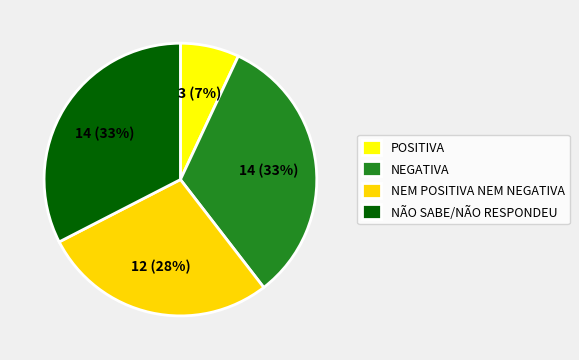

Is it true that NÃO SABE/NÃO RESPONDEU is 33% of the pie?

True